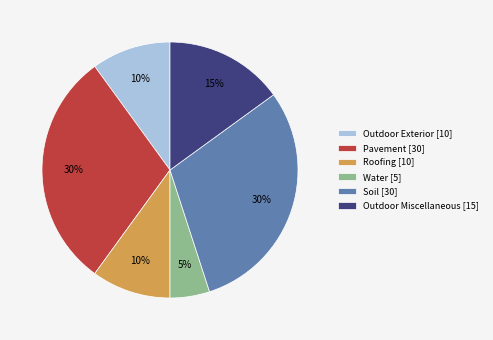

To the nearest percent, what percentage of the pie is Roofing?

10%